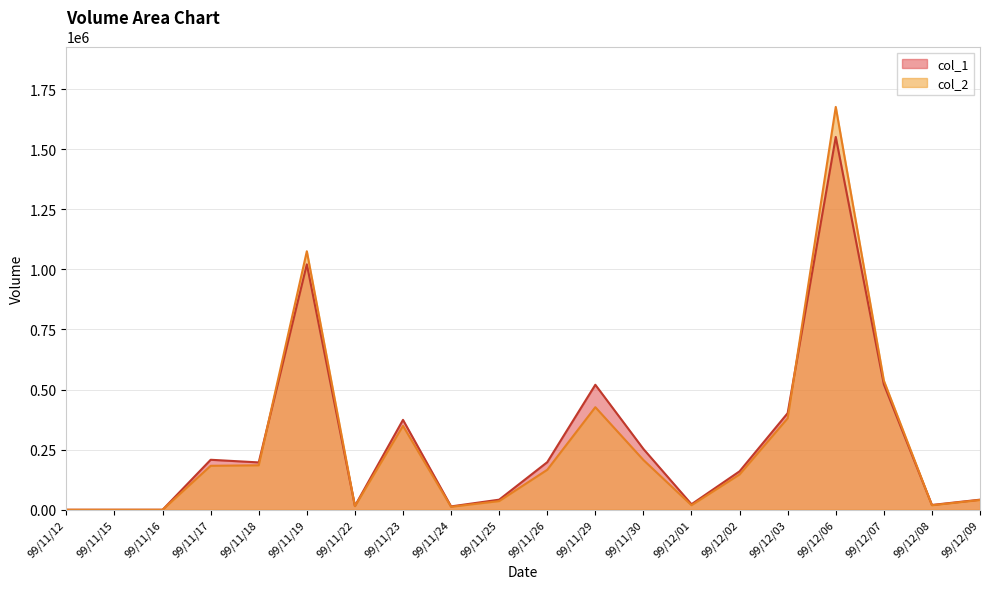

What is the total value across all series at 99/11/18?

382000